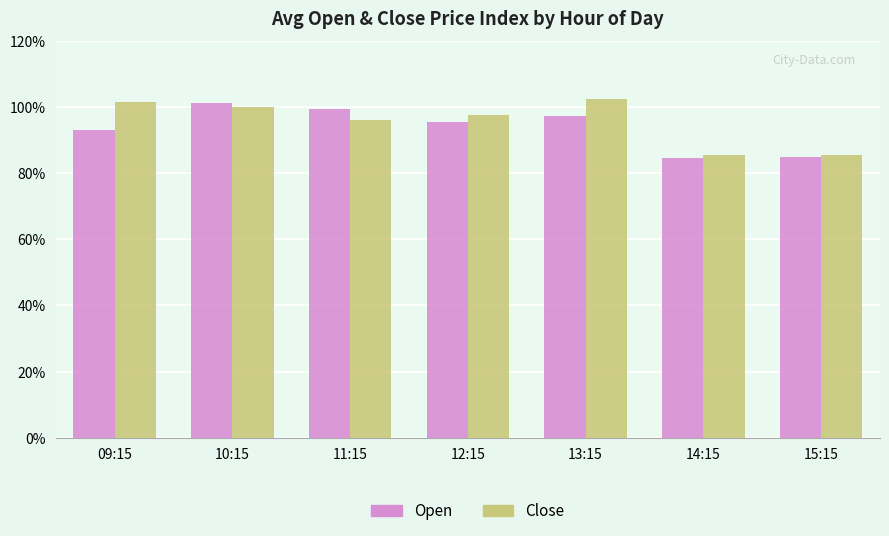

How many values in the Open series are below 95?

3